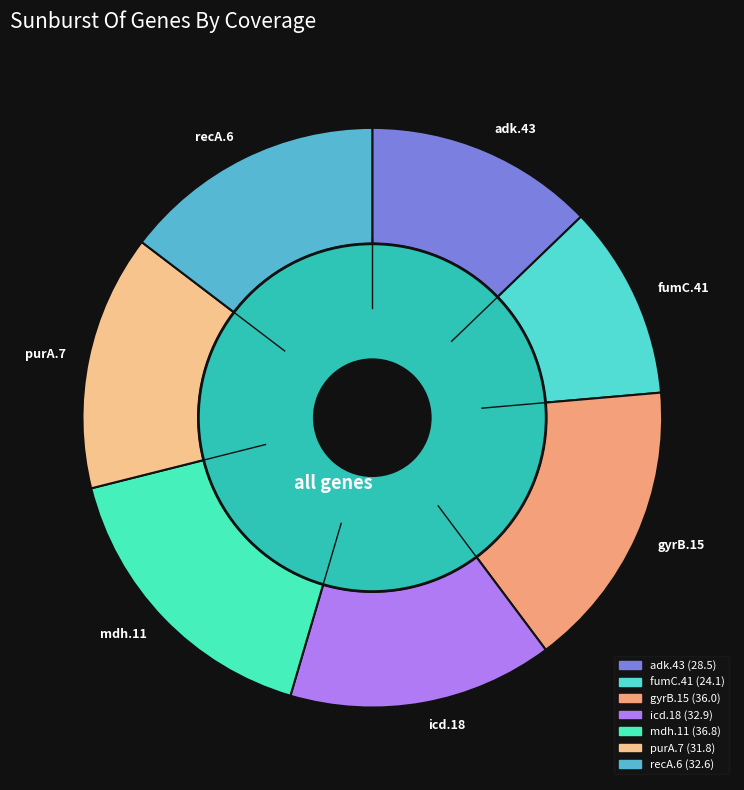

What is the change in value from icd.18 to purA.7?

-1.1